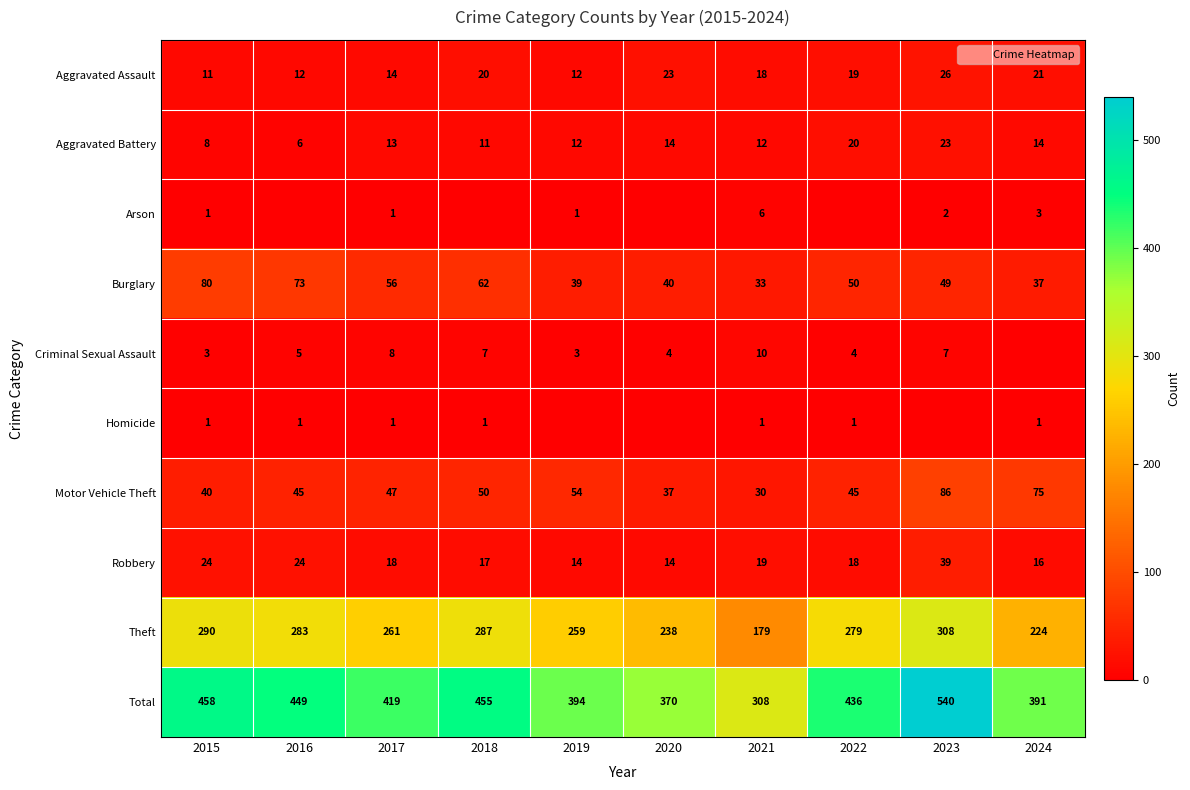

Which category has the lowest value in the Theft series?

2021